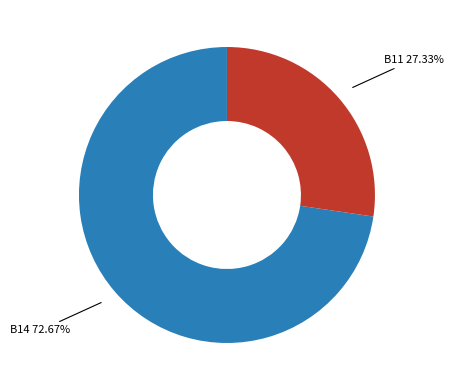

Does B14 account for over 50% of the chart?

Yes